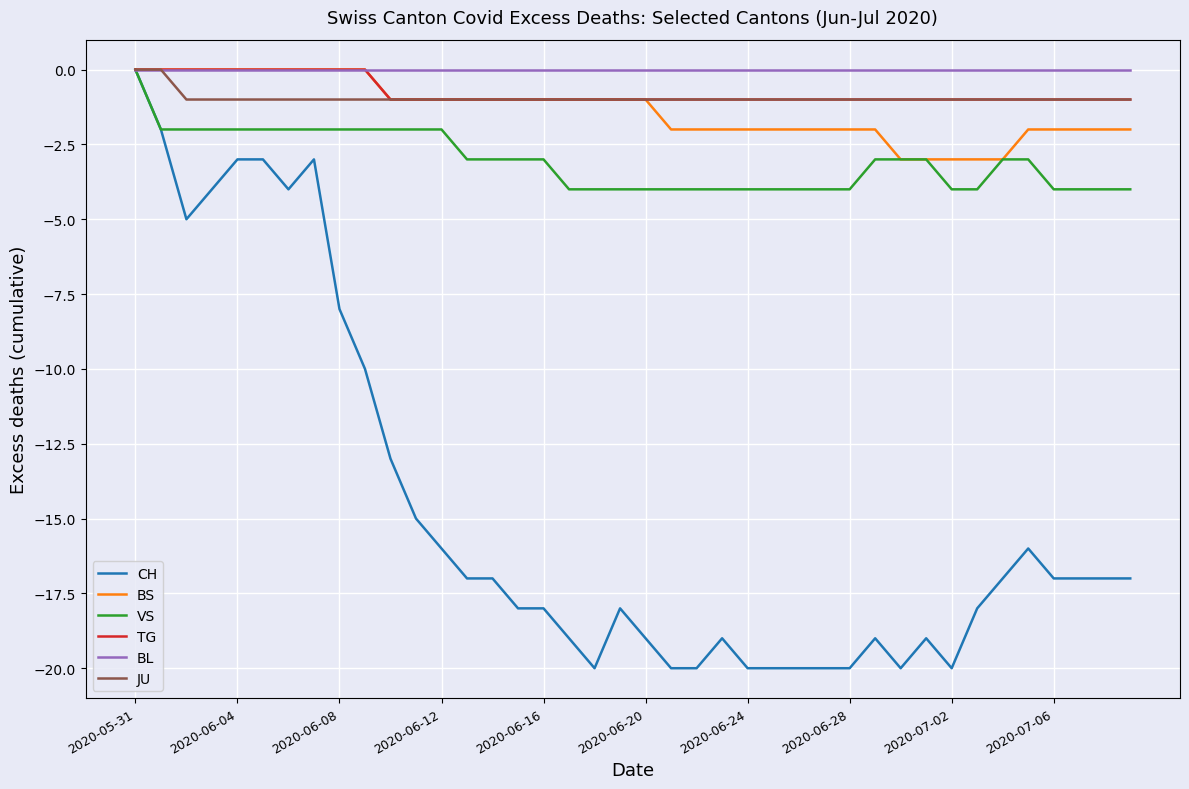

Which series has the widest spread of values?

CH